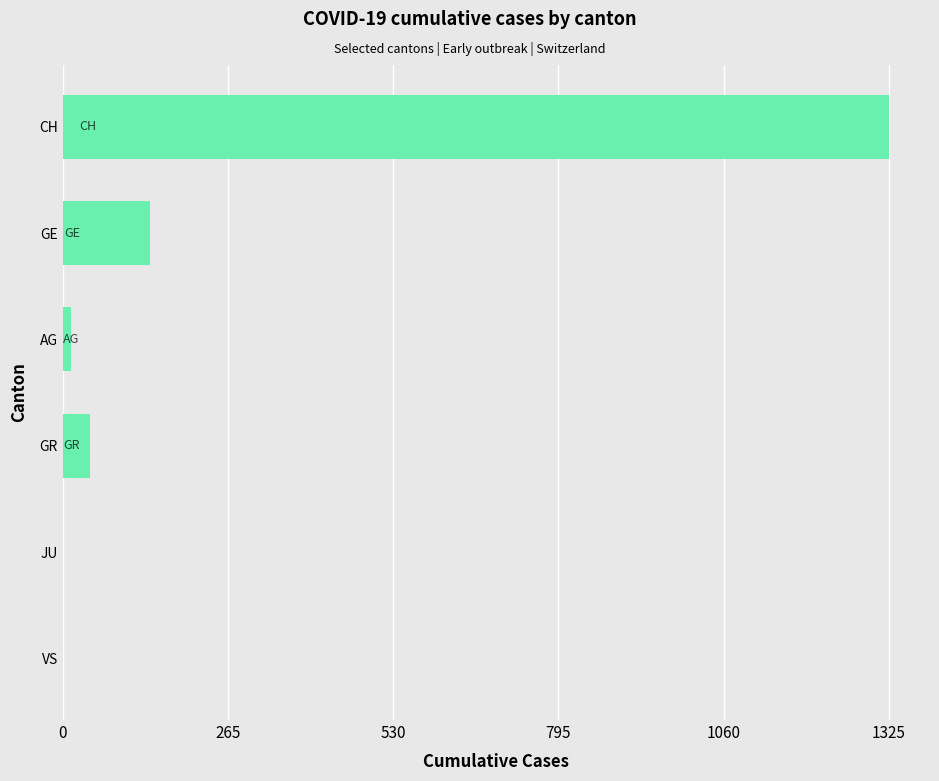

At which label is the value closest to 662?

GE